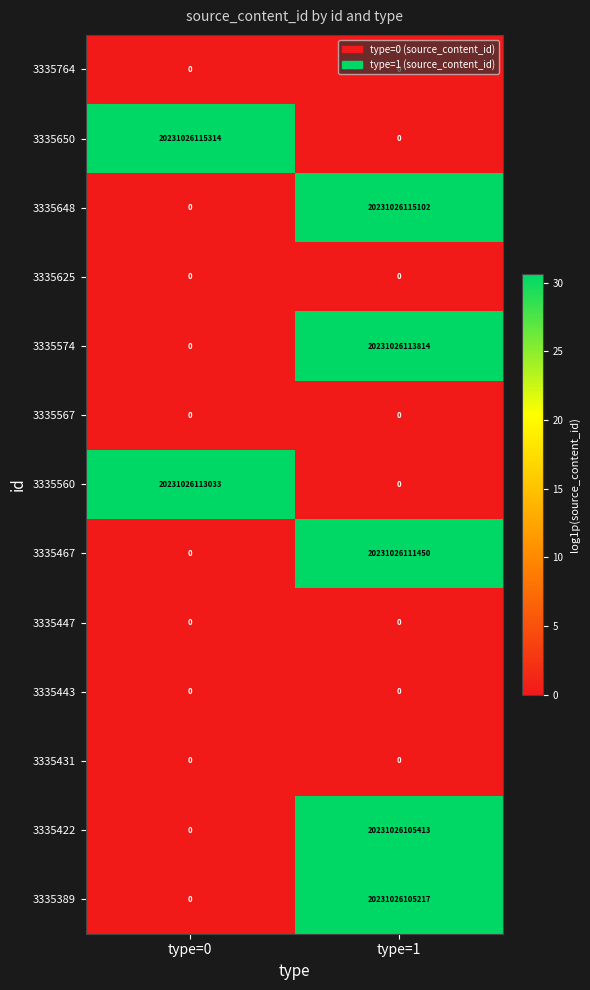

How many categories are shown in the chart?

2